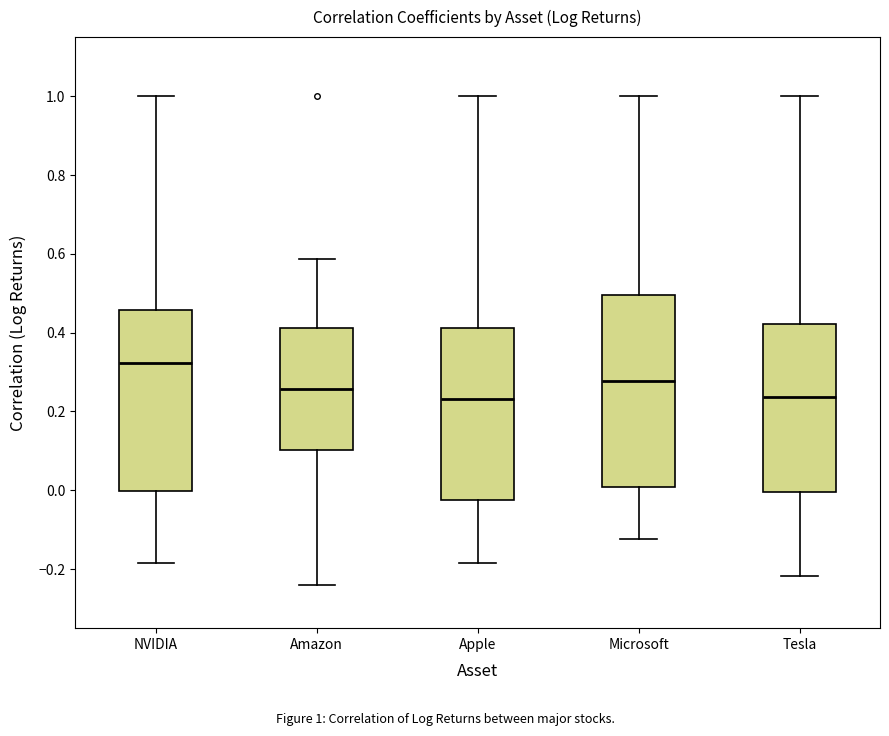

Reading left to right, read every box against the y-axis: the position of its median line, the range the box covers, and the ends of its whiskers. The values are not printed on the chart, so give them approximately, as read against the axis.

NVIDIA: median 0.32, box 0.00 to 0.46, whiskers -0.18 to 1.00
Amazon: median 0.26, box 0.10 to 0.42, whiskers -0.24 to 0.58
Apple: median 0.24, box -0.02 to 0.42, whiskers -0.18 to 1.00
Microsoft: median 0.28, box 0.00 to 0.50, whiskers -0.12 to 1.00
Tesla: median 0.24, box 0.00 to 0.42, whiskers -0.22 to 1.00